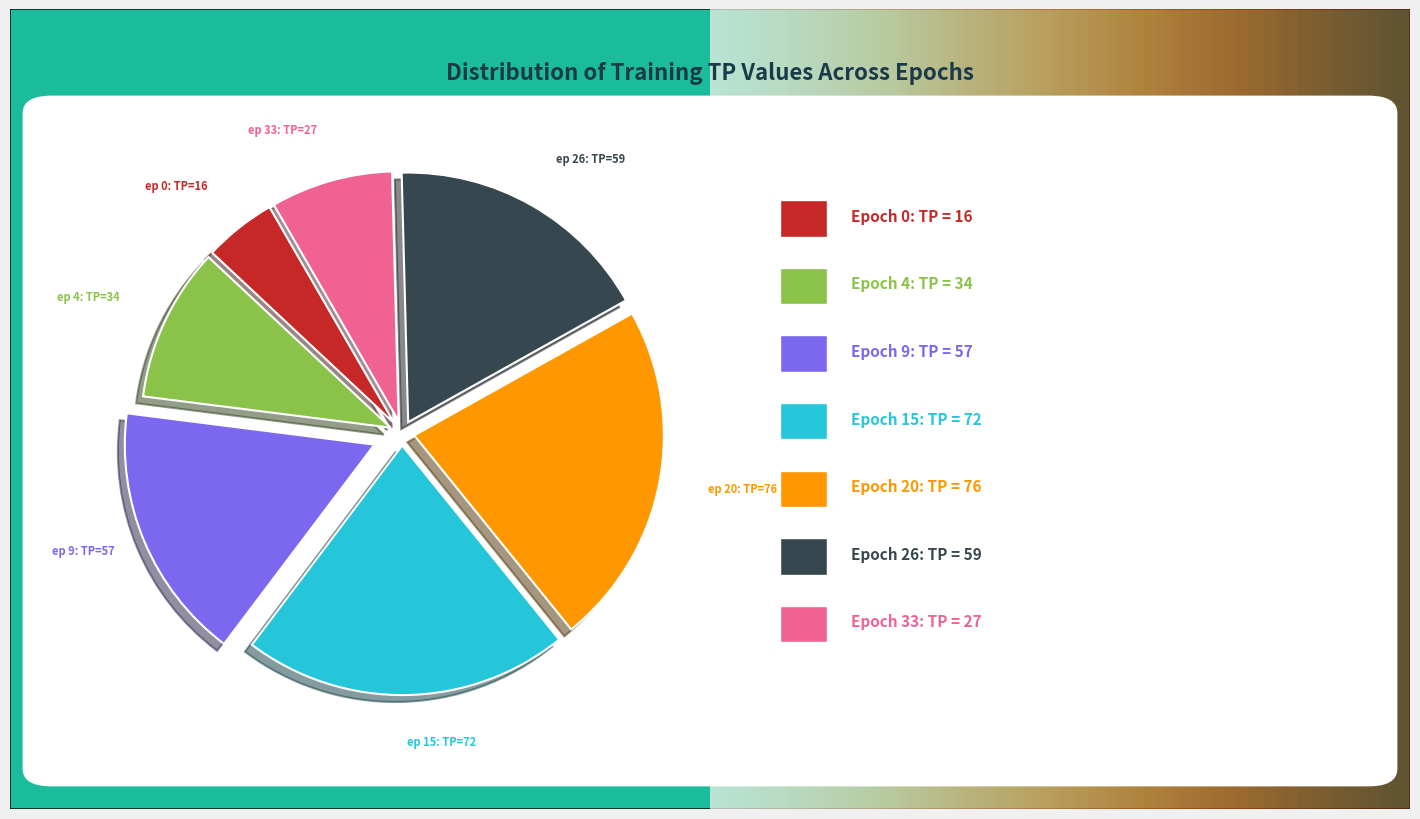

Is there any slice that represents more than half of the pie?

No